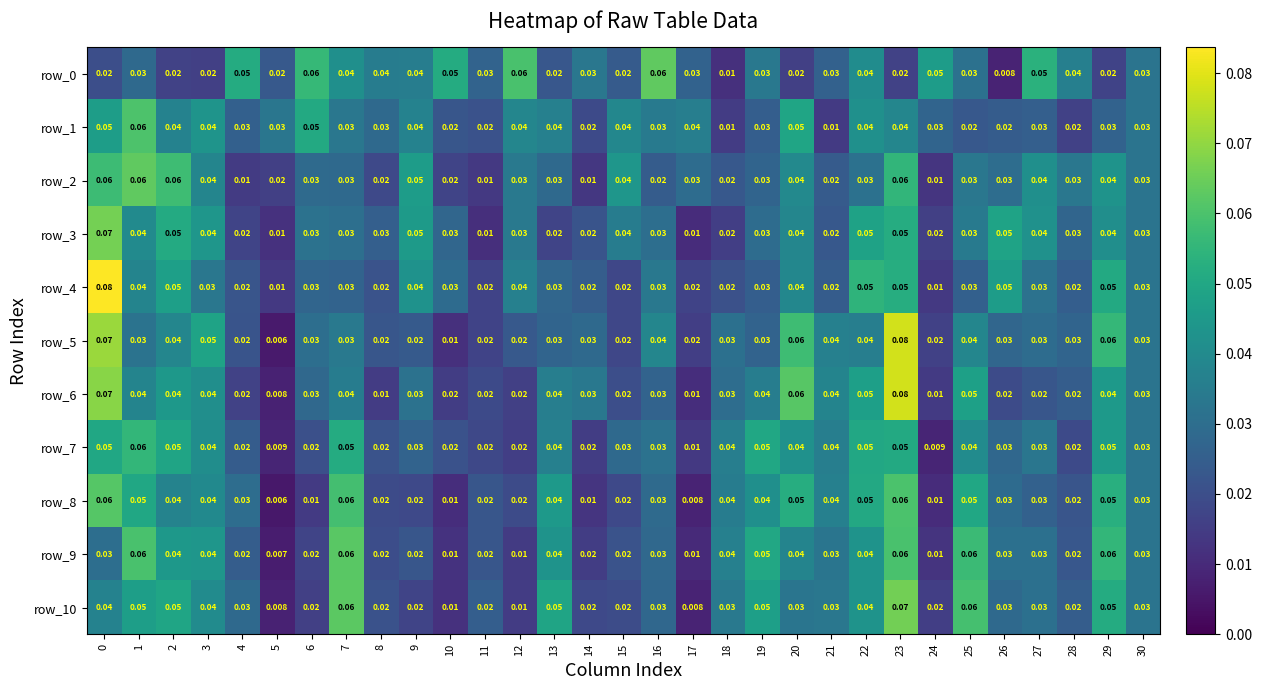

At 21, list the series in order from largest to smallest.

row_6, row_5, row_8, row_7, row_10, row_9, row_0, row_4, row_2, row_3, row_1